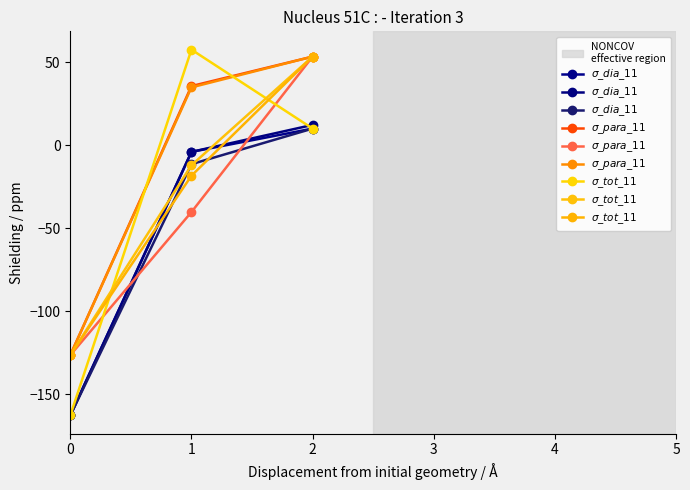

Is it true that $\sigma\_tot\_11$ equals -18.3 at 1?

True